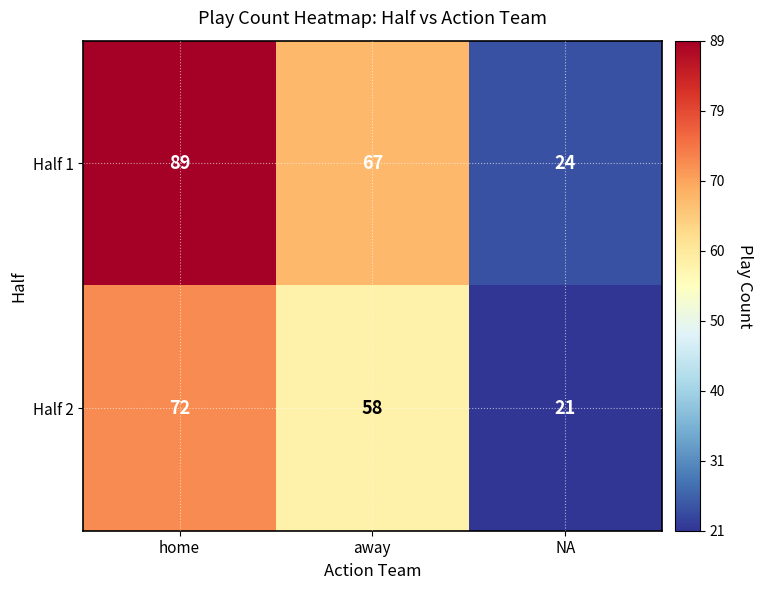

The Half 2 series shows 28 at NA. True or false?

False